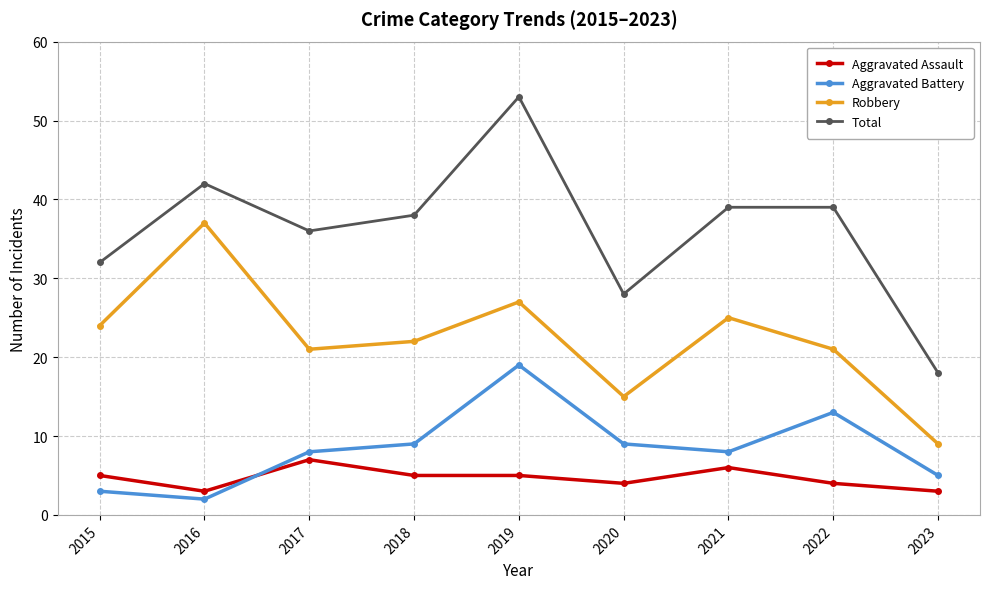

True or false: Robbery and Aggravated Assault intersect in this chart.

False